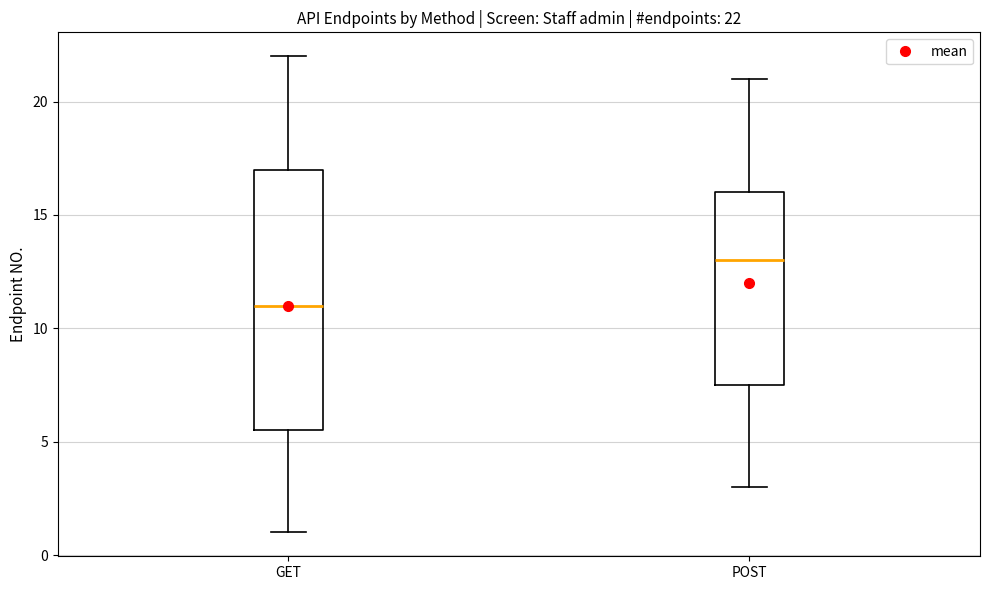

Comparing the boxes themselves (not the whiskers), which one is the tallest?

GET